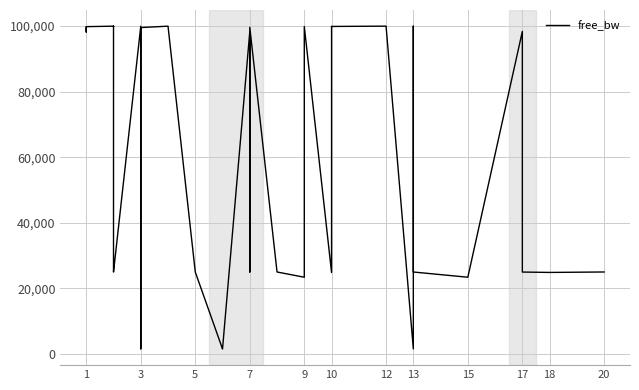

At which category does the data reach its first local valley?

1